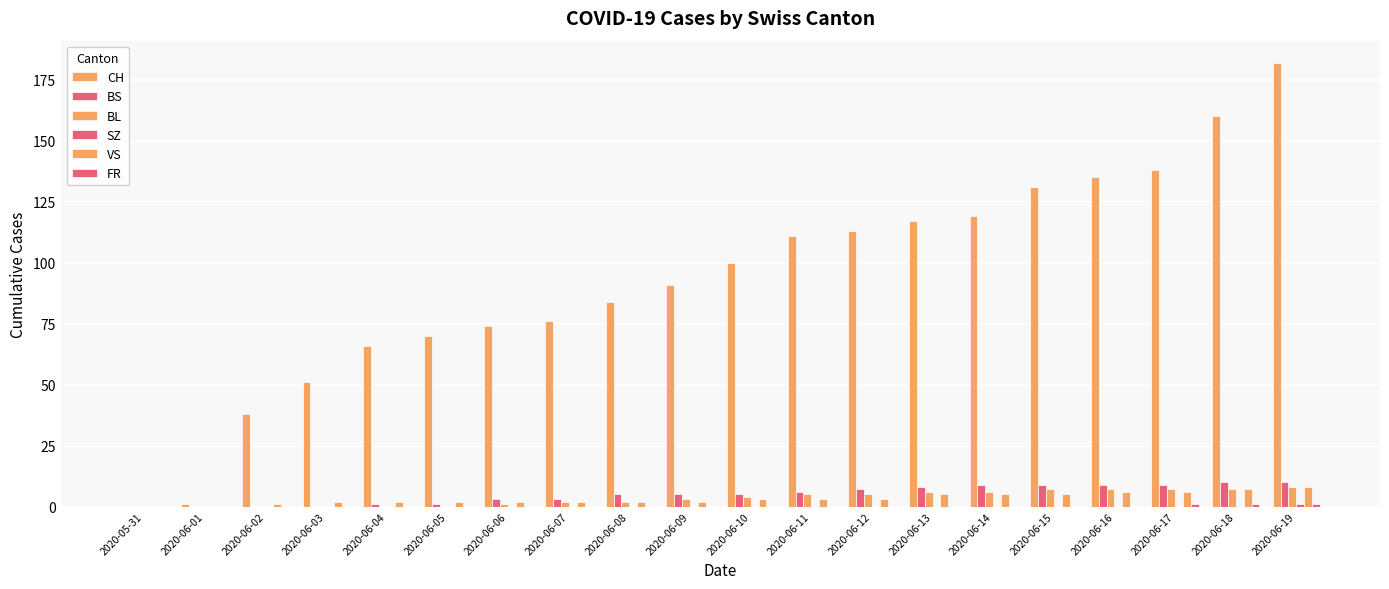

Does the chart contain stacked bars?

No